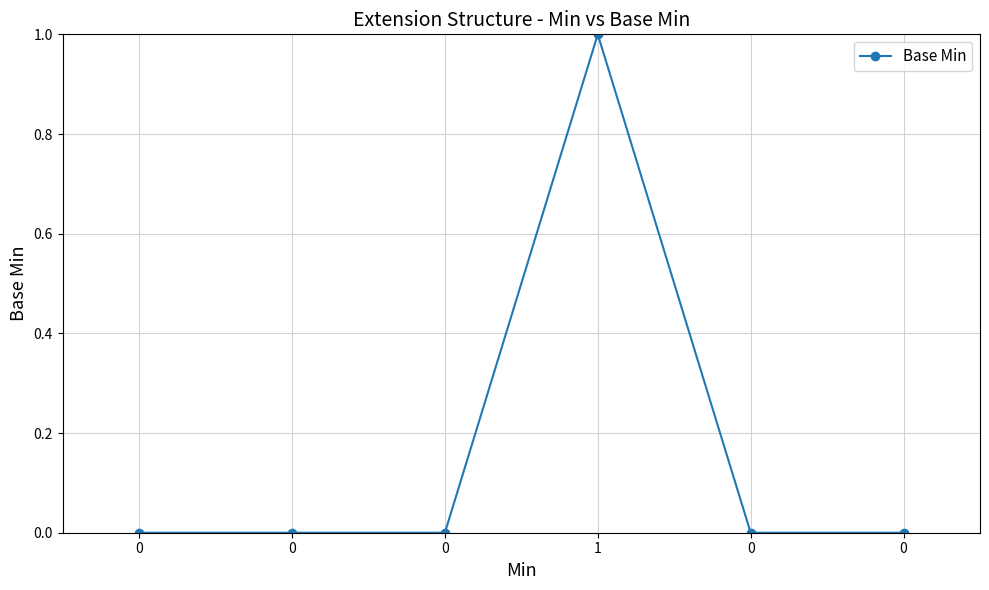

How many points are higher than both their immediate neighbors (excluding endpoints)?

1